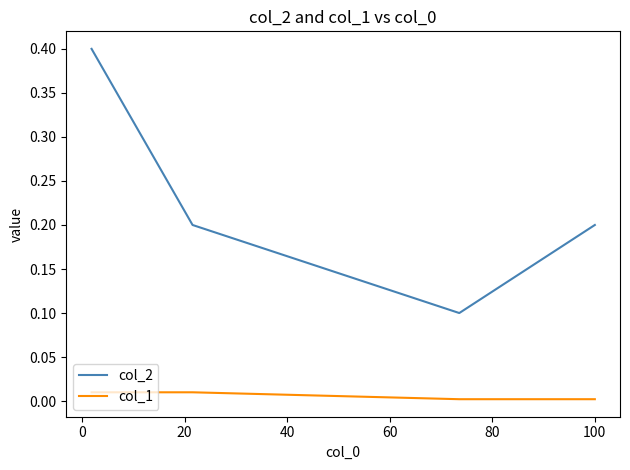

Which series has the widest spread of values?

col_2